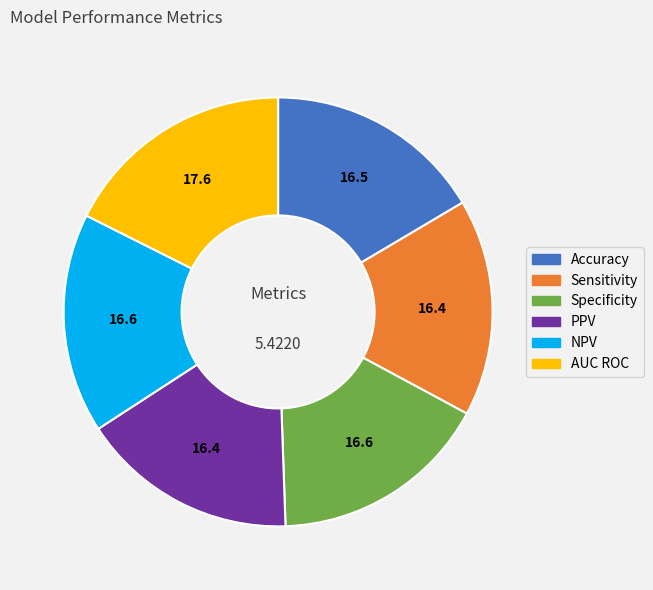

Which category has the biggest portion of the pie?

AUC ROC